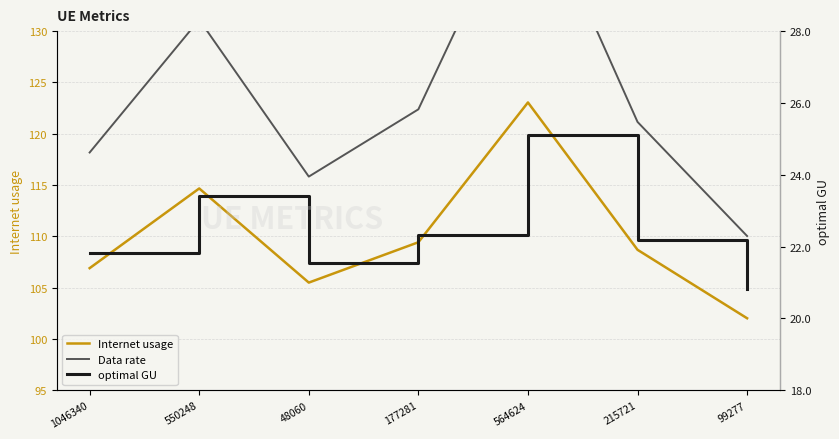

Which series has the largest range (max minus min)?

Data rate